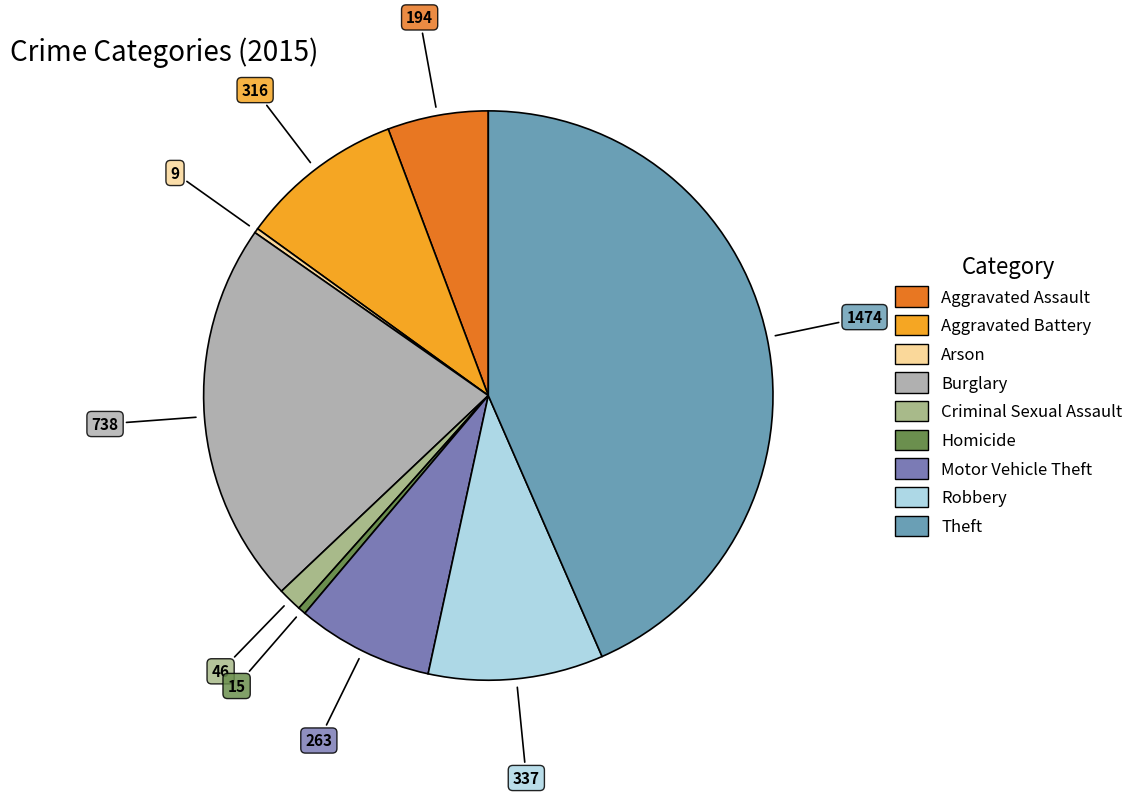

Is it true that Burglary is 28% of the pie?

False